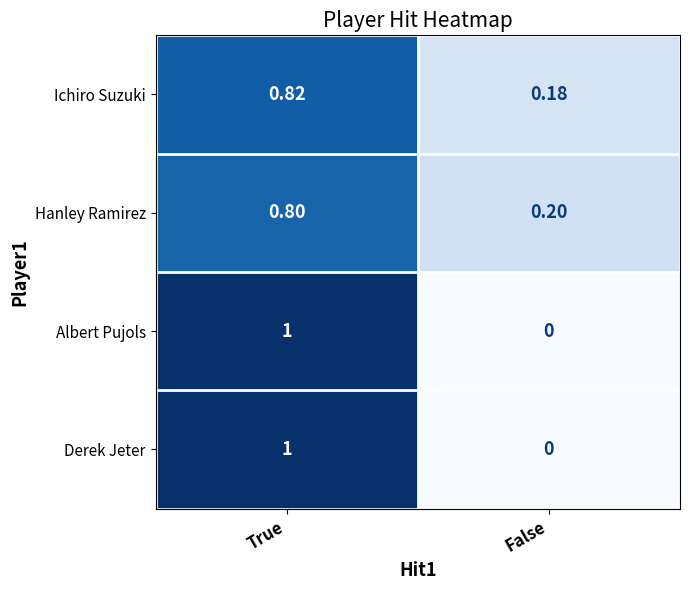

At which category is the sum across all series the highest?

True